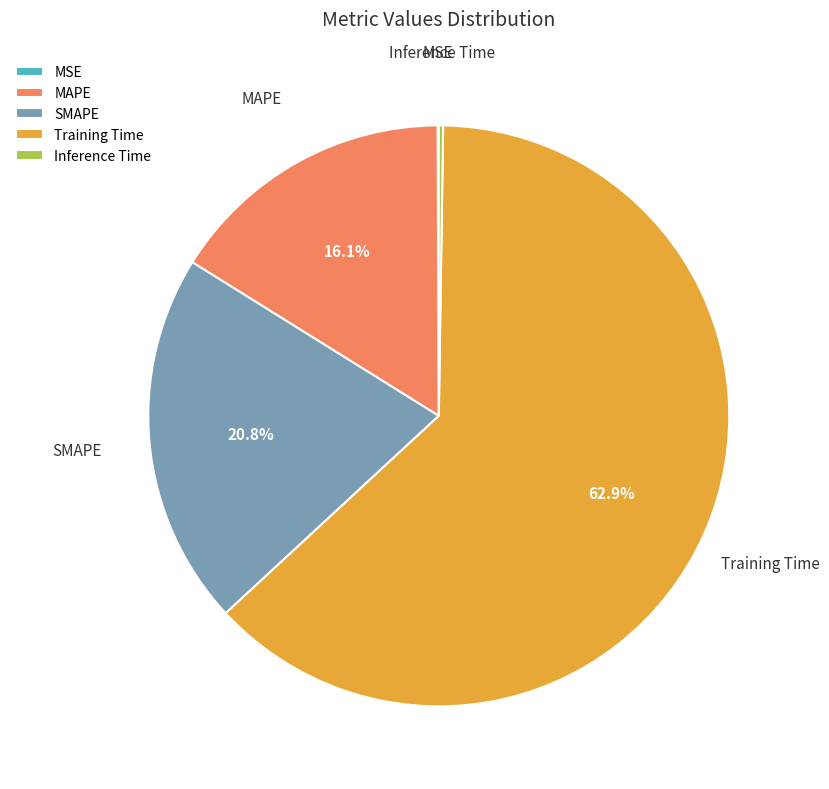

Does any single category account for the majority?

Yes